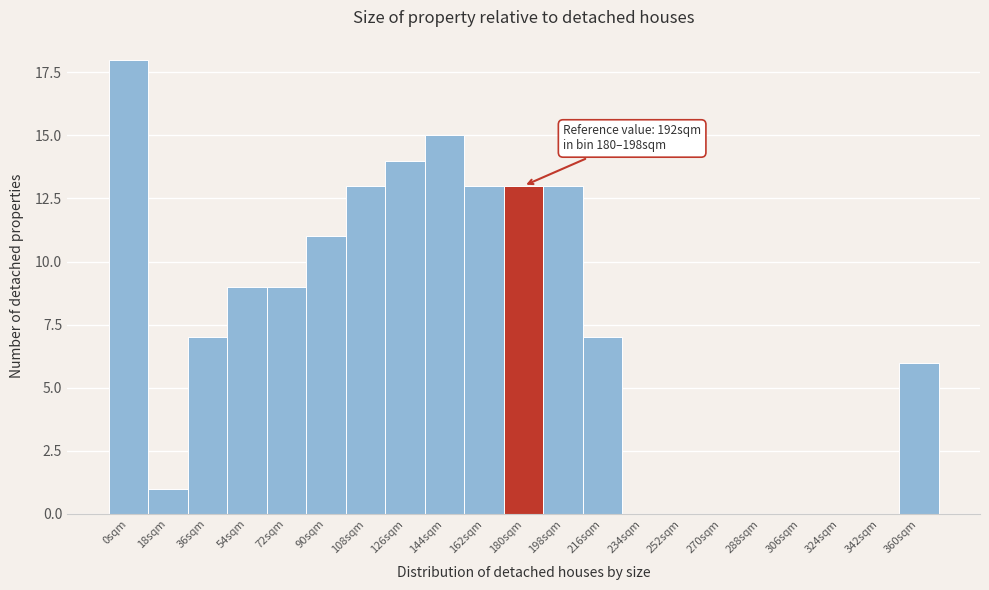

Reading right to left, extract all data points from this chart.

360sqm=6	342sqm=0	324sqm=0	306sqm=0	288sqm=0	270sqm=0	252sqm=0	234sqm=0	216sqm=7	198sqm=13	180sqm=13	162sqm=13	144sqm=15	126sqm=14	108sqm=13	90sqm=11	72sqm=9	54sqm=9	36sqm=7	18sqm=1	0sqm=18